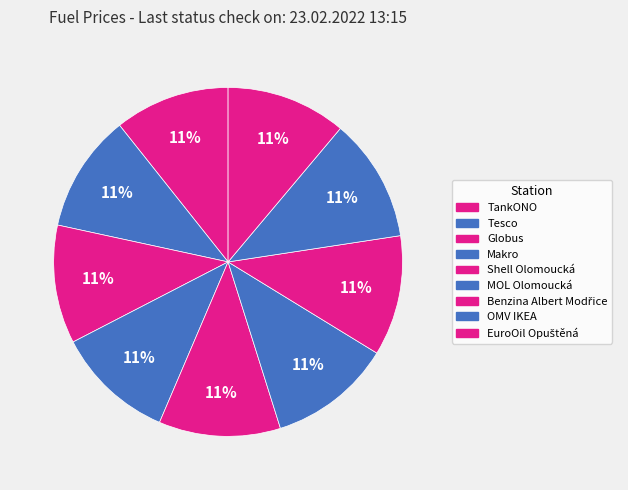

How many segments does this pie chart have?

9